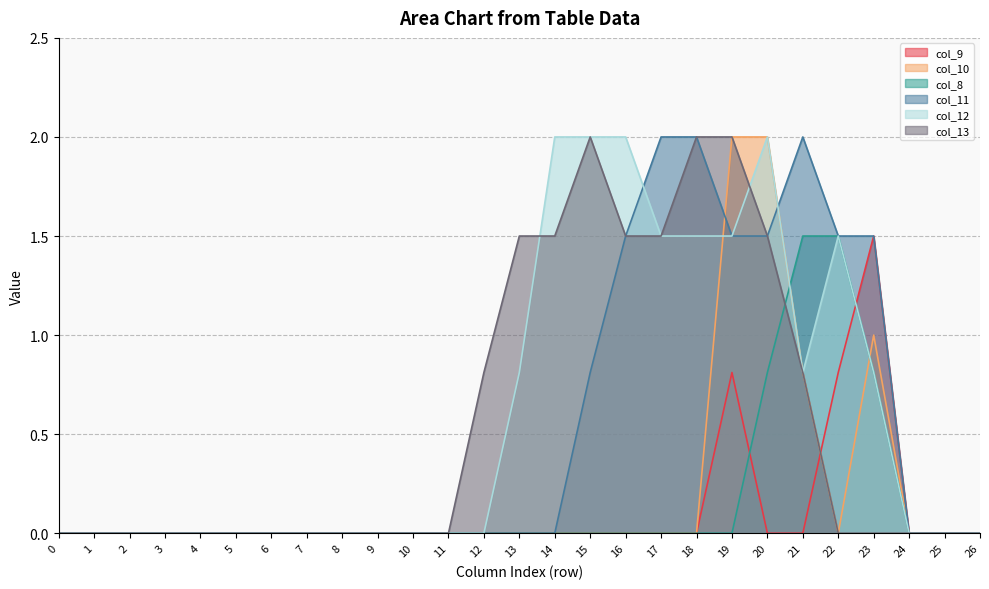

Reading left to right, transcribe all the data shown in this chart.

col_9: 0=0.0	1=0.0	2=0.0	3=0.0	4=0.0	5=0.0	6=0.0	7=0.0	8=0.0	9=0.0	10=0.0	11=0.0	12=0.0	13=0.0	14=0.0	15=0.0	16=0.0	17=0.0	18=0.0	19=0.8	20=0.0	21=0.0	22=0.8	23=1.5	24=0.0	25=0.0	26=0.0
col_10: 0=0.0	1=0.0	2=0.0	3=0.0	4=0.0	5=0.0	6=0.0	7=0.0	8=0.0	9=0.0	10=0.0	11=0.0	12=0.0	13=0.0	14=0.0	15=0.0	16=0.0	17=0.0	18=0.0	19=2.0	20=2.0	21=0.8	22=0.0	23=1.0	24=0.0	25=0.0	26=0.0
col_8: 0=0.0	1=0.0	2=0.0	3=0.0	4=0.0	5=0.0	6=0.0	7=0.0	8=0.0	9=0.0	10=0.0	11=0.0	12=0.0	13=0.0	14=0.0	15=0.0	16=0.0	17=0.0	18=0.0	19=0.0	20=0.8	21=1.5	22=1.5	23=0.8	24=0.0	25=0.0	26=0.0
col_11: 0=0.0	1=0.0	2=0.0	3=0.0	4=0.0	5=0.0	6=0.0	7=0.0	8=0.0	9=0.0	10=0.0	11=0.0	12=0.0	13=0.0	14=0.0	15=0.8	16=1.5	17=2.0	18=2.0	19=1.5	20=1.5	21=2.0	22=1.5	23=1.5	24=0.0	25=0.0	26=0.0
col_12: 0=0.0	1=0.0	2=0.0	3=0.0	4=0.0	5=0.0	6=0.0	7=0.0	8=0.0	9=0.0	10=0.0	11=0.0	12=0.0	13=0.8	14=2.0	15=2.0	16=2.0	17=1.5	18=1.5	19=1.5	20=2.0	21=0.8	22=1.5	23=0.8	24=0.0	25=0.0	26=0.0
col_13: 0=0.0	1=0.0	2=0.0	3=0.0	4=0.0	5=0.0	6=0.0	7=0.0	8=0.0	9=0.0	10=0.0	11=0.0	12=0.8	13=1.5	14=1.5	15=2.0	16=1.5	17=1.5	18=2.0	19=2.0	20=1.5	21=0.8	22=0.0	23=0.0	24=0.0	25=0.0	26=0.0